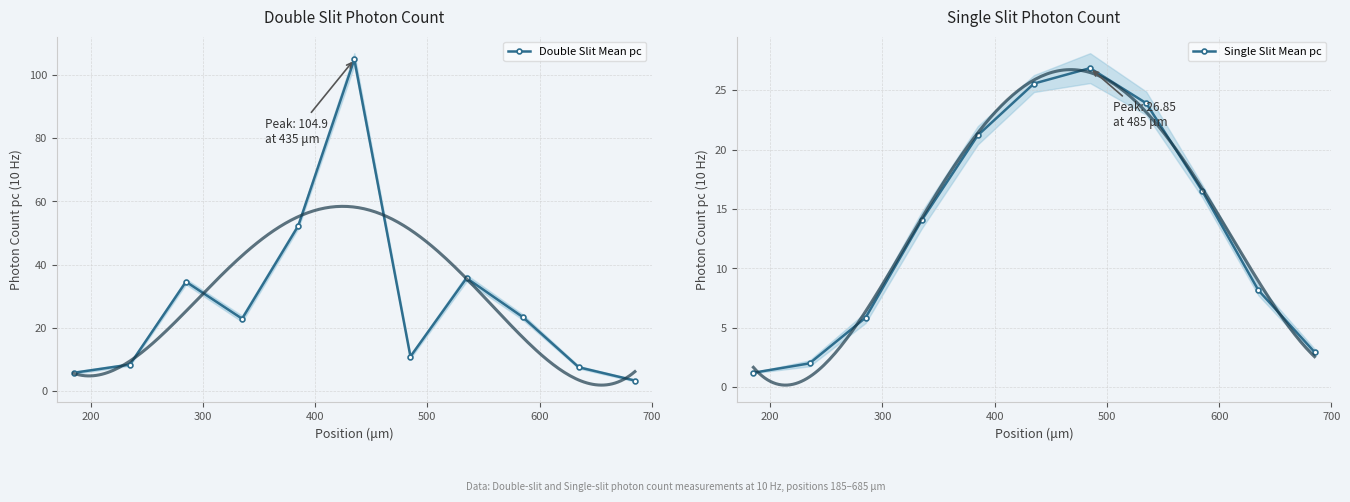

In Double Slit Mean pc, how many points are higher than both neighbors (excluding endpoints)?

3